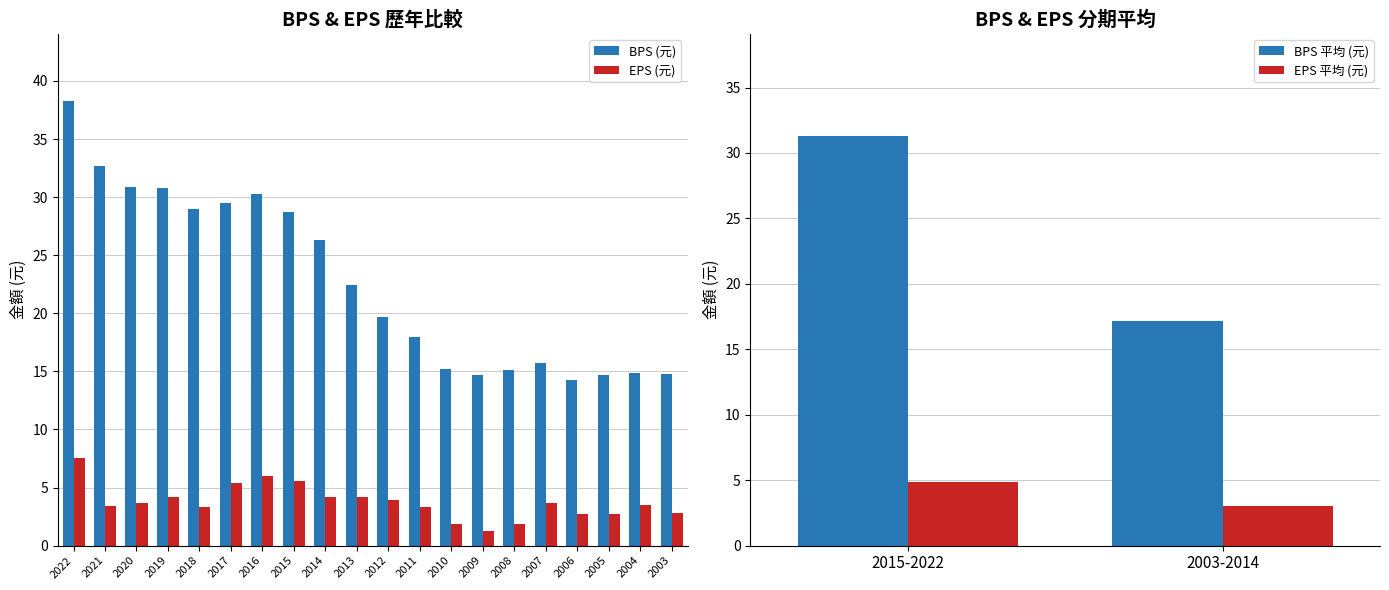

At which label does EPS (元) reach its peak?

2022